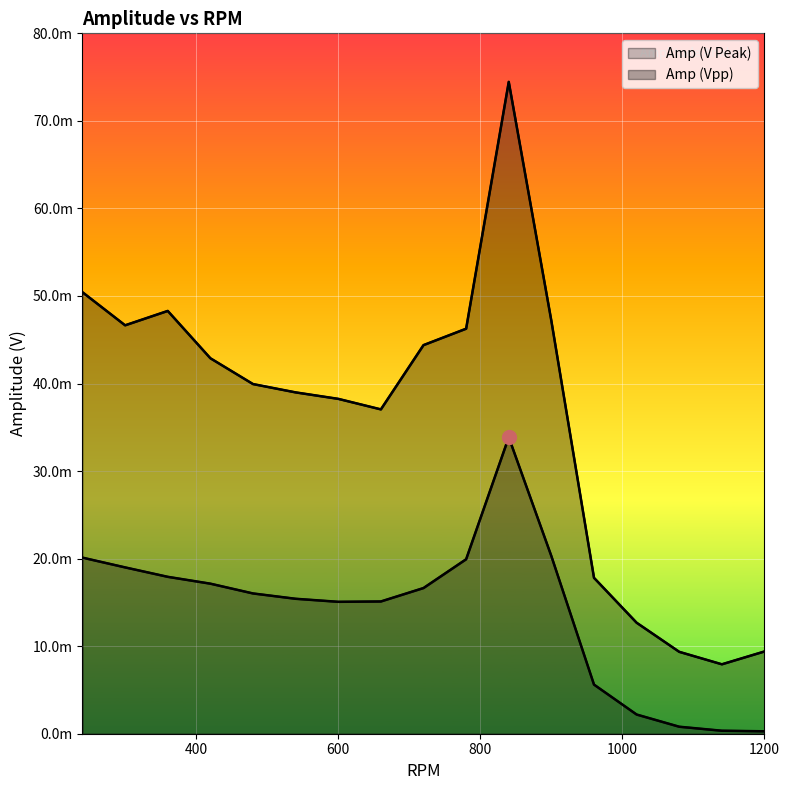

List the series in order of their peak value, lowest first.

Amp (V Peak), Amp (Vpp)